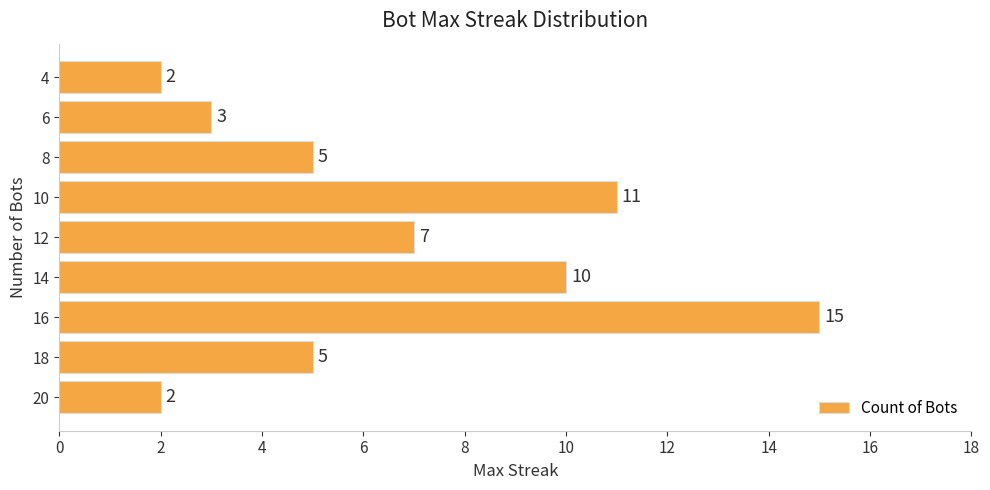

The value at 4 is 6. True or false?

False